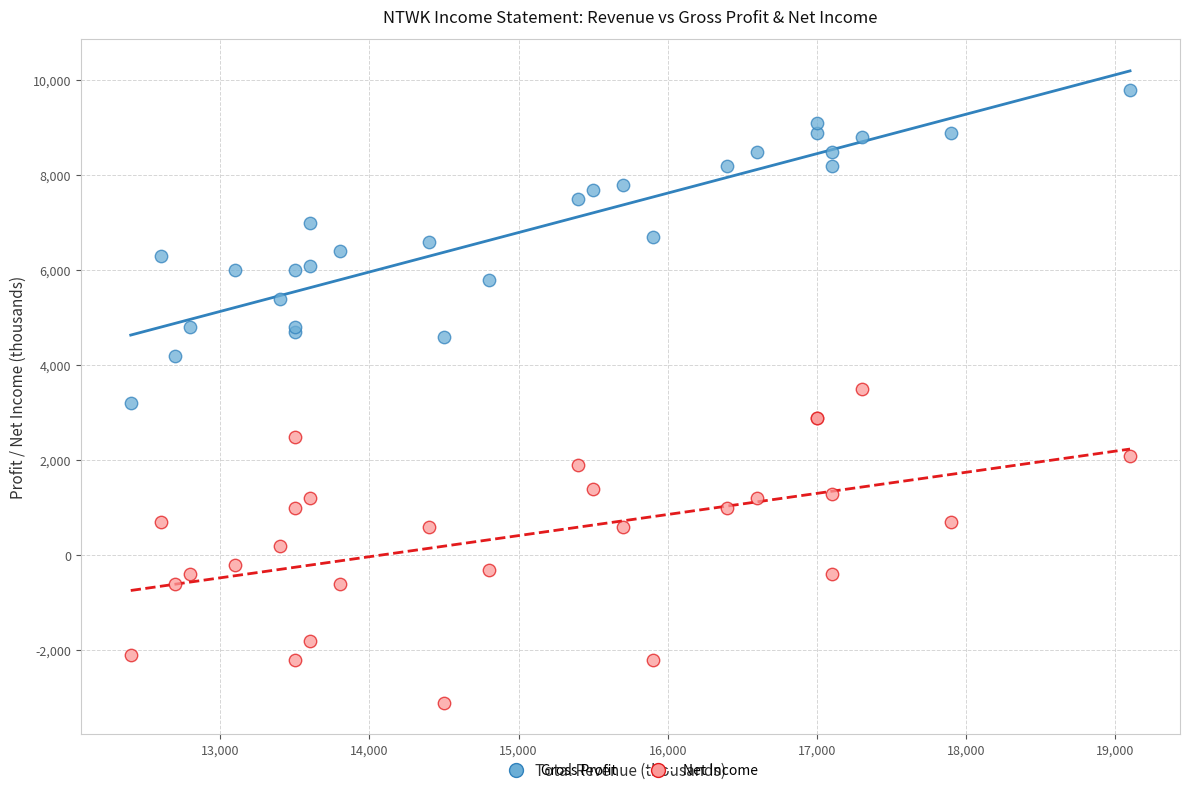

Which series reaches the minimum Y coordinate?

Net Income